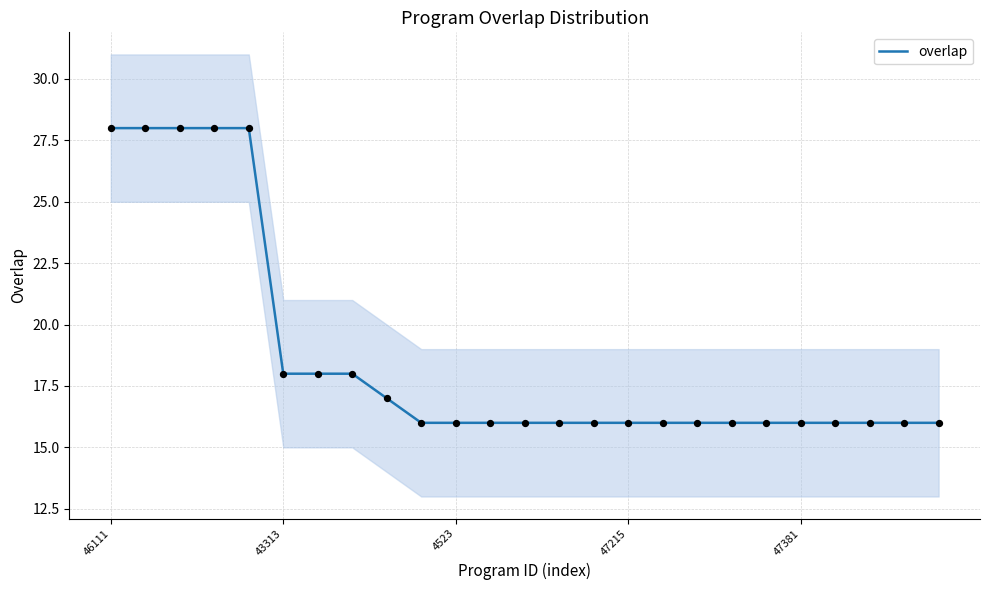

What is the maximum value for overlap?

28